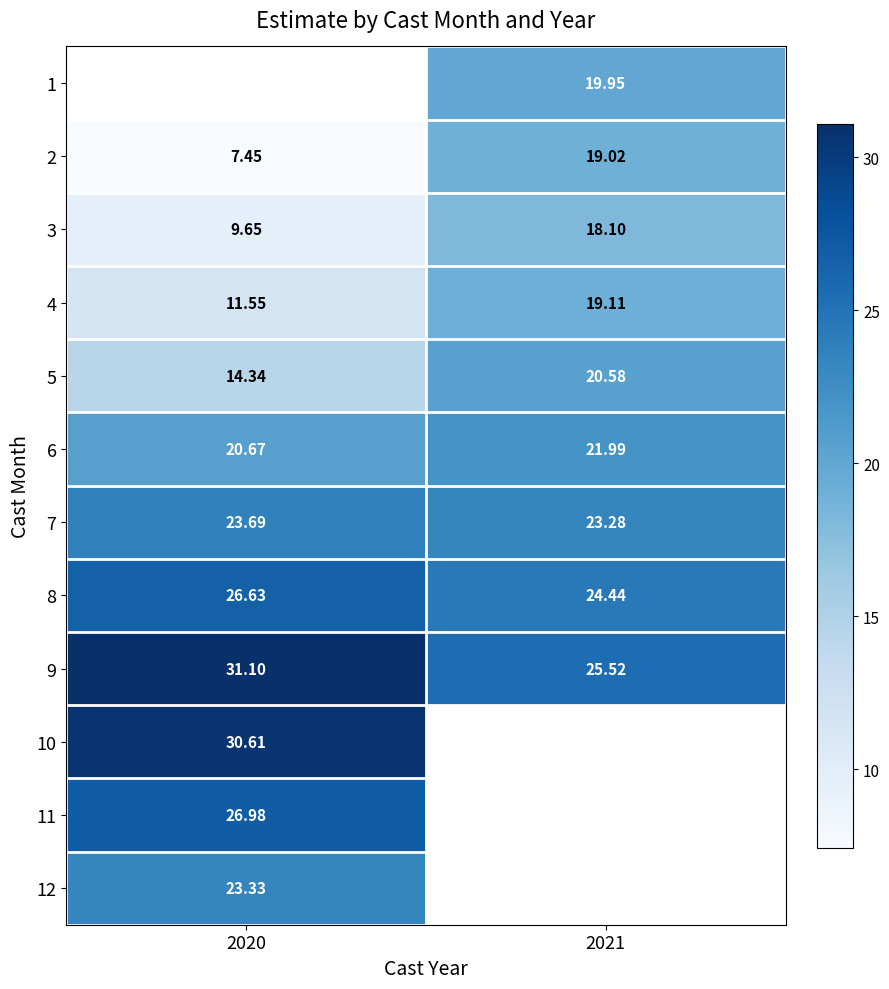

Is the value of 3 at 2021 greater than the value of 7 at 2021?

No